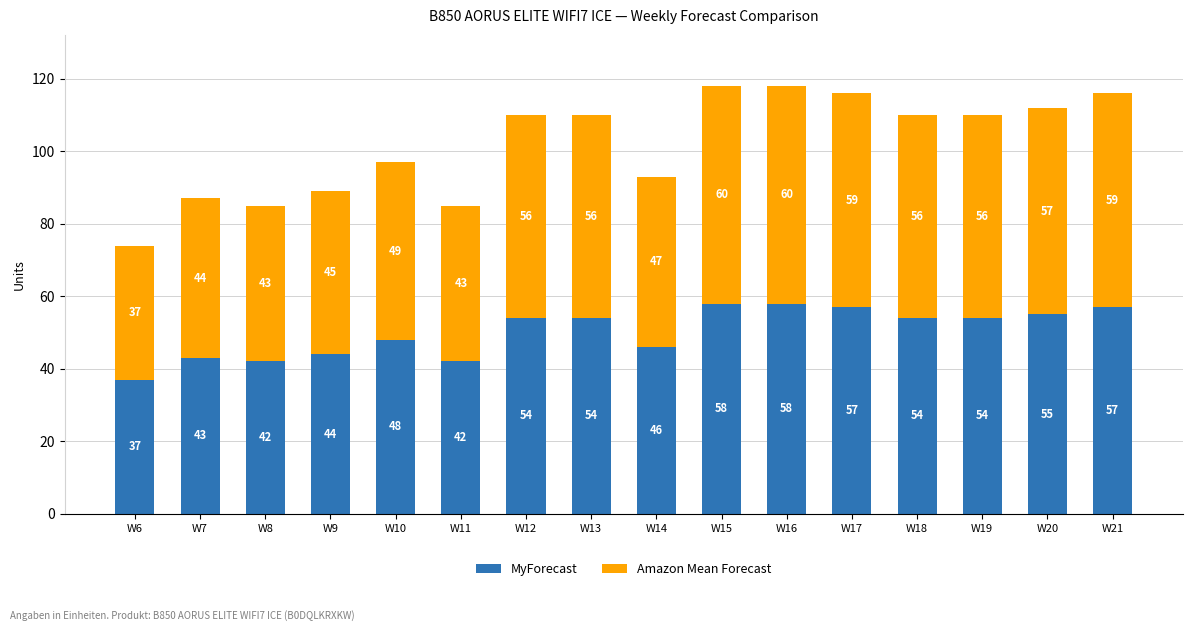

What is the average value of the MyForecast series?

50